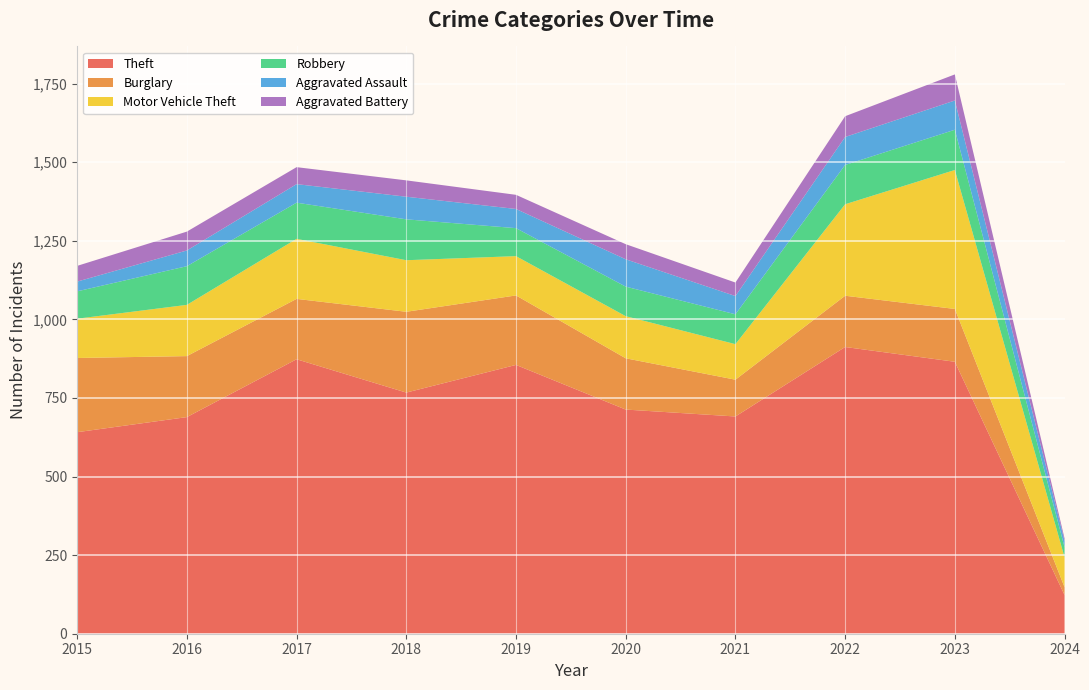

Reading left to right, what are all the values shown in this chart?

Theft: 641	689	873	767	855	713	691	912	865	123
Burglary: 236	194	192	257	221	163	117	163	168	25
Motor Vehicle Theft: 125	163	191	164	125	134	113	291	442	95
Robbery: 87	123	115	130	89	94	95	125	128	32
Aggravated Assault: 31	50	59	72	61	87	58	89	93	20
Aggravated Battery: 50	60	54	52	45	48	43	66	83	8